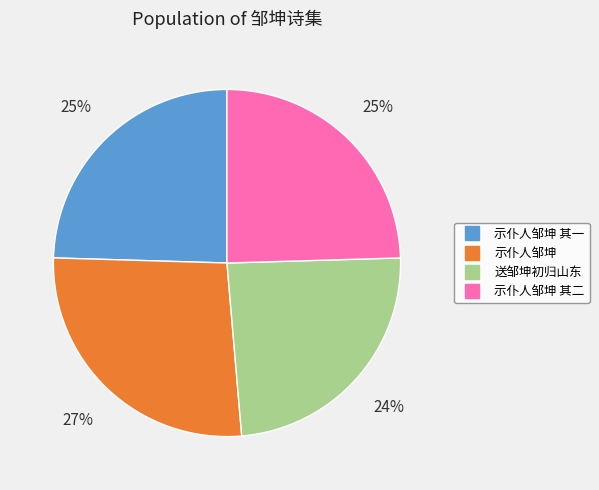

To the nearest percent, what is the difference between the largest and smallest slice percentages?

3%